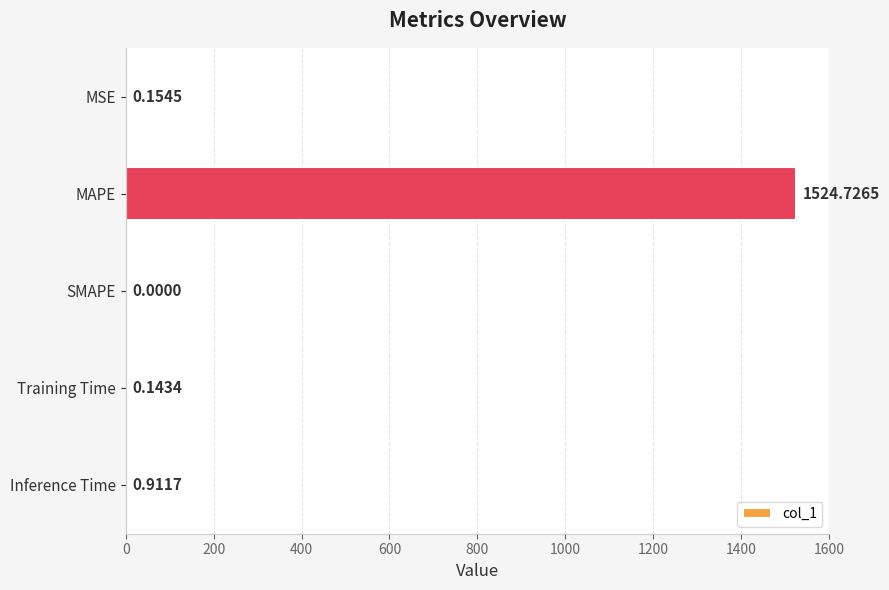

What is the sum of all values?

1525.9